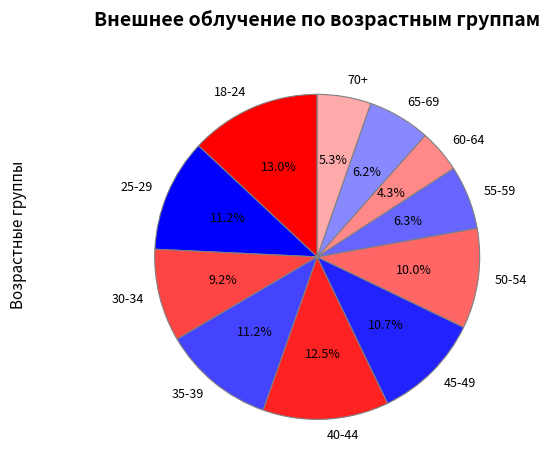

Do 60-64 and 30-34 together represent more than half of the pie?

No